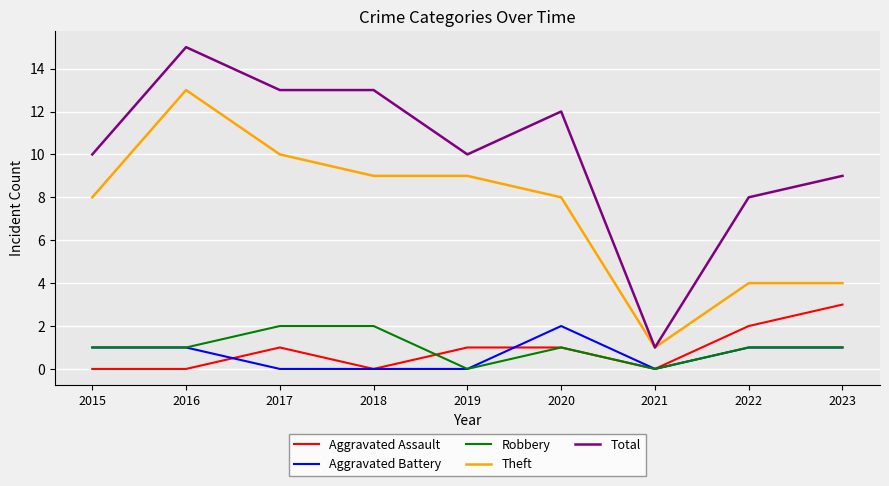

Which series has the largest total across all categories?

Total